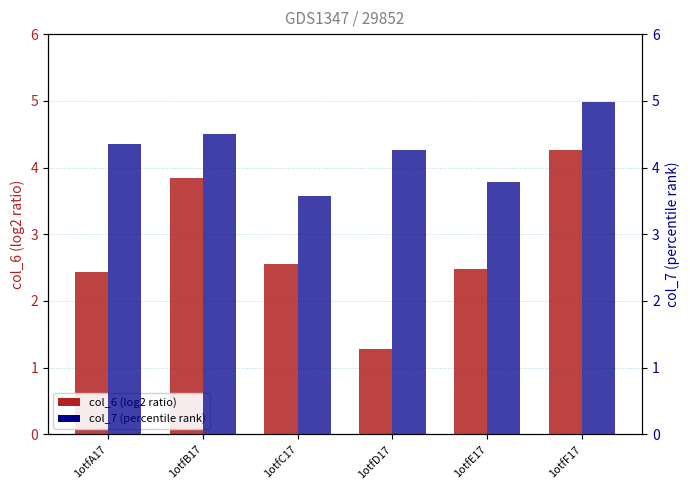

At which label is col_7 (percentile rank) closest to 4?

1otfE17